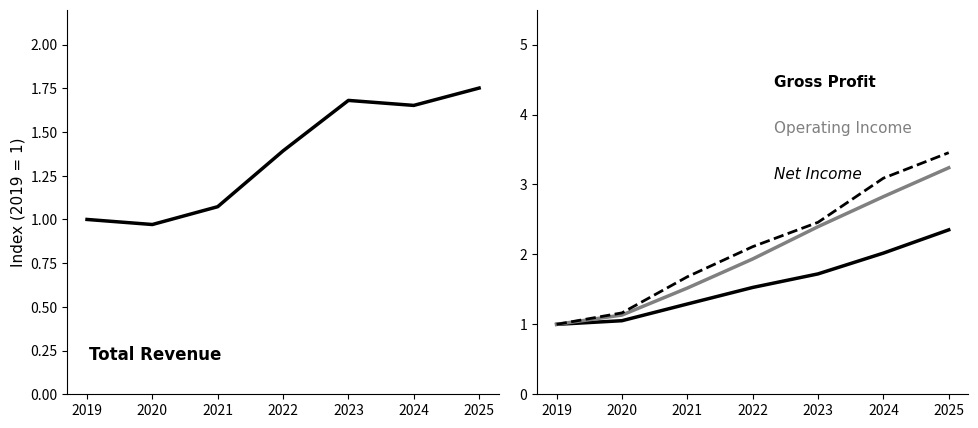

How many lines are shown in the chart?

4